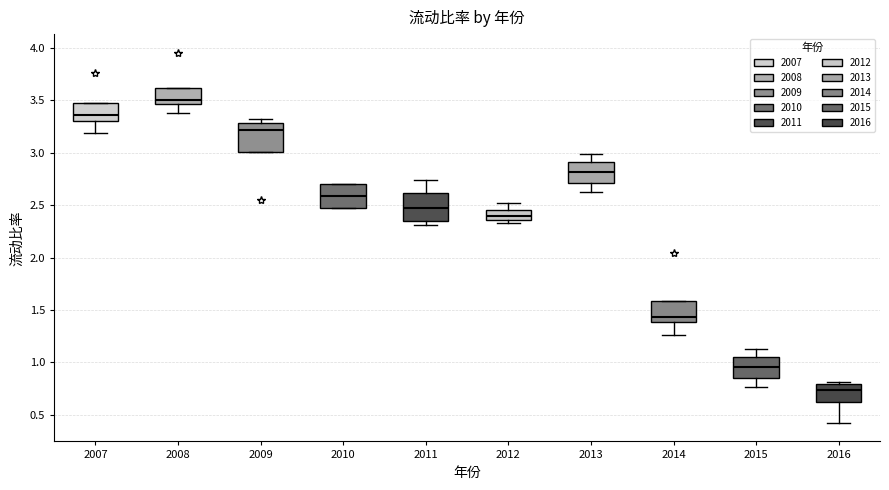

Where does the median line of the box at x = 2014 sit on the y-axis? The values are not printed on the chart, so give them approximately, as read against the axis.

1.45